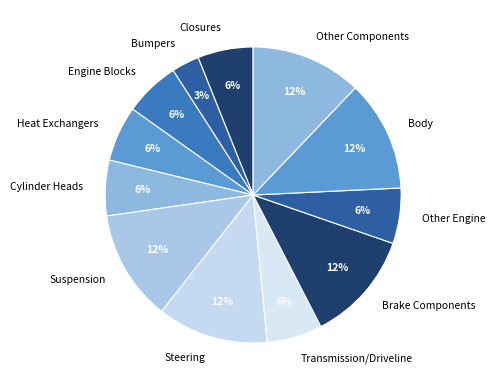

To the nearest percent, what is the difference between the largest and smallest slice percentages?

9%